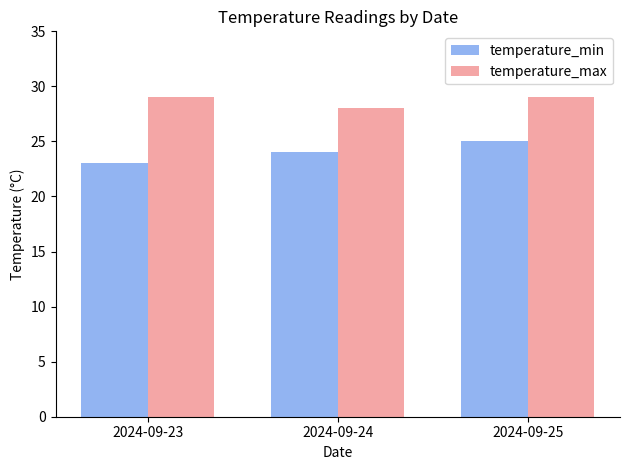

Rank the categories by temperature_min value from lowest to highest.

2024-09-23, 2024-09-24, 2024-09-25